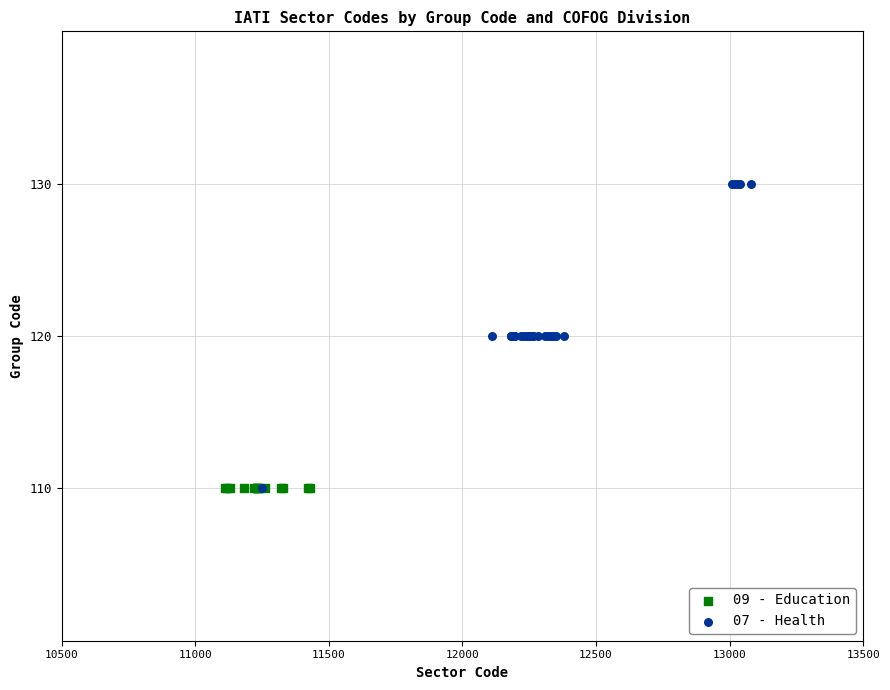

Which series reaches the maximum Y coordinate?

07 - Health